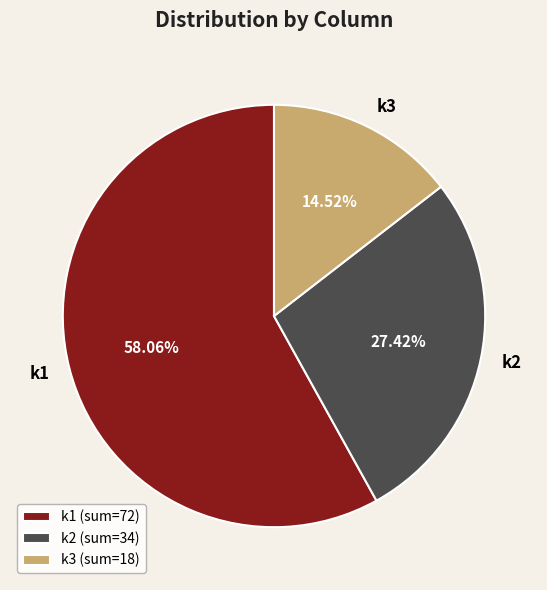

What is the ratio of the value at k1 to the value at k2?

2.1